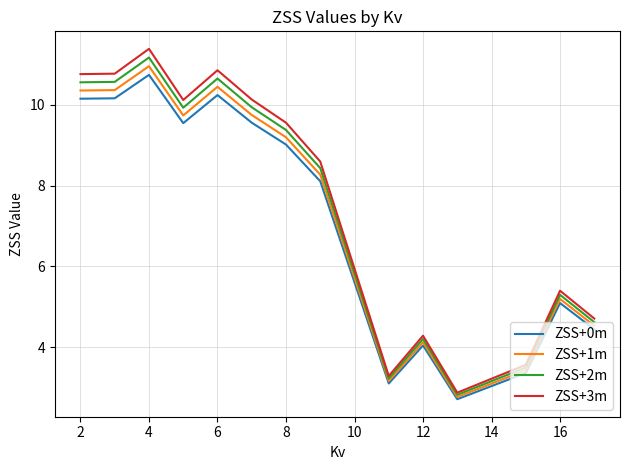

Which series has the widest spread of values?

ZSS+3m